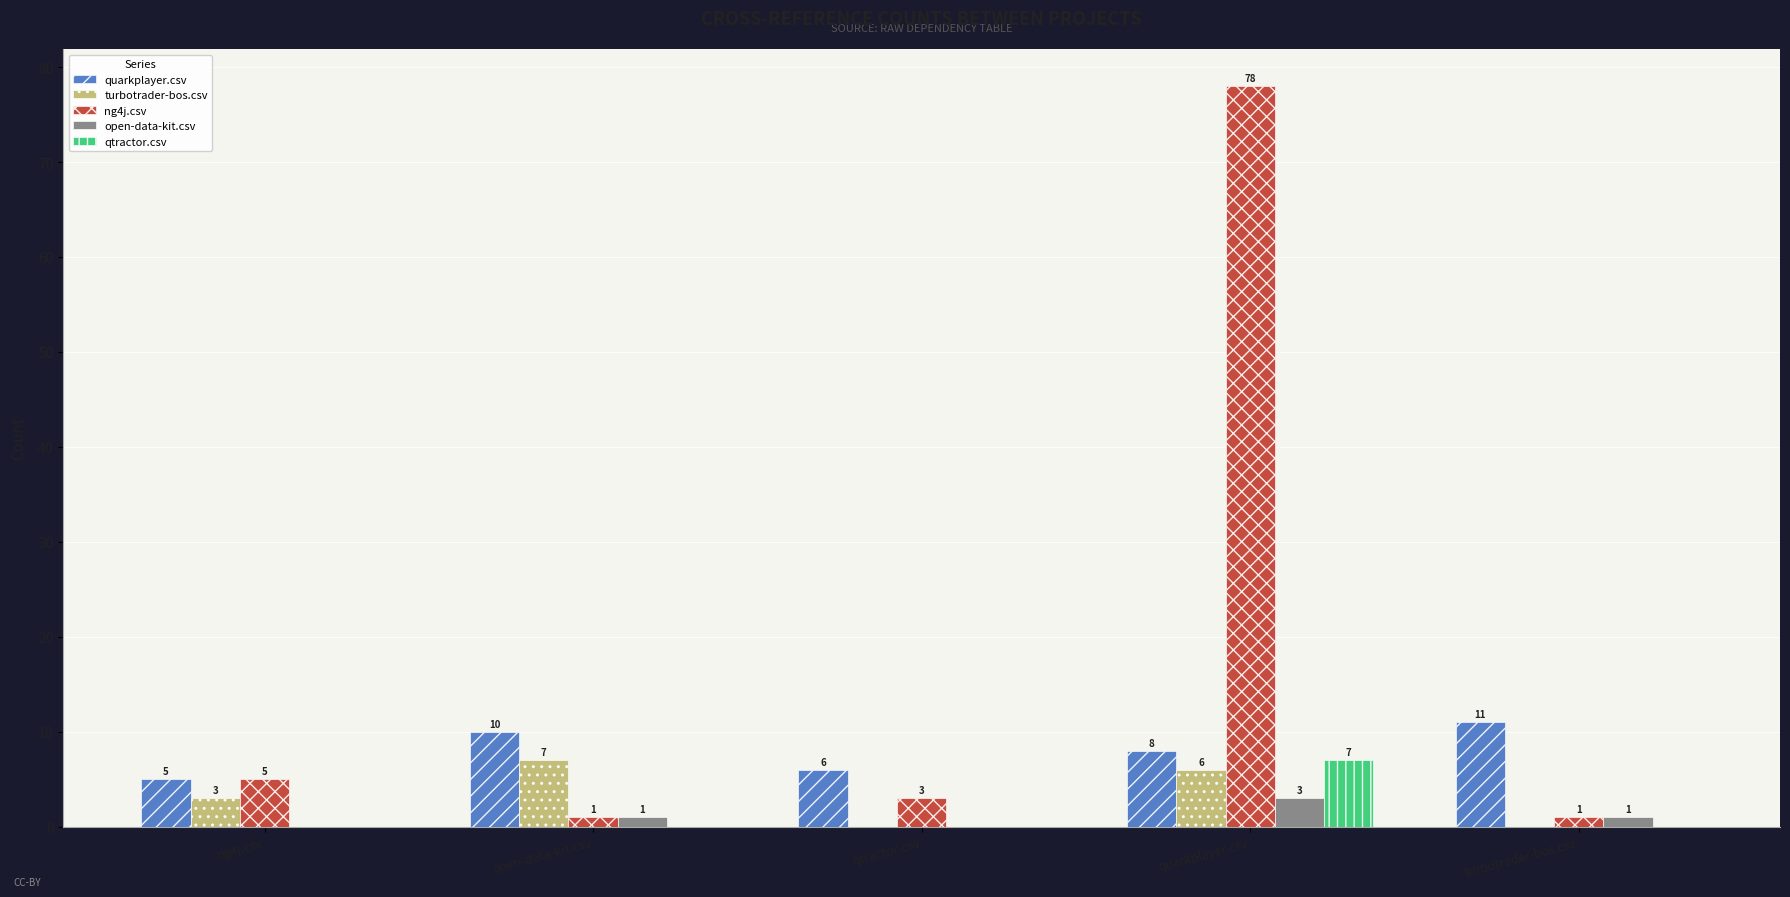

Which series has the widest spread of values?

ng4j.csv